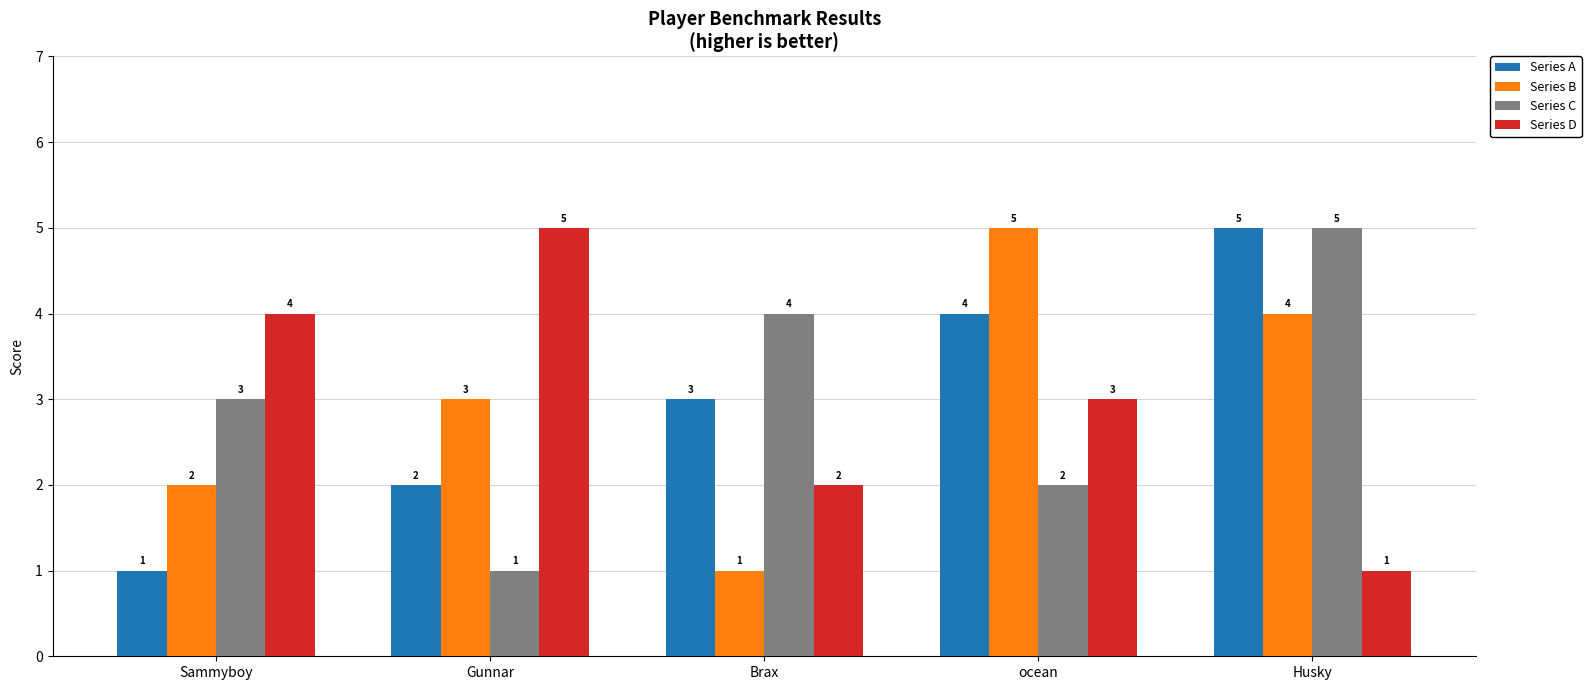

What is the lowest value of the Series A series?

1